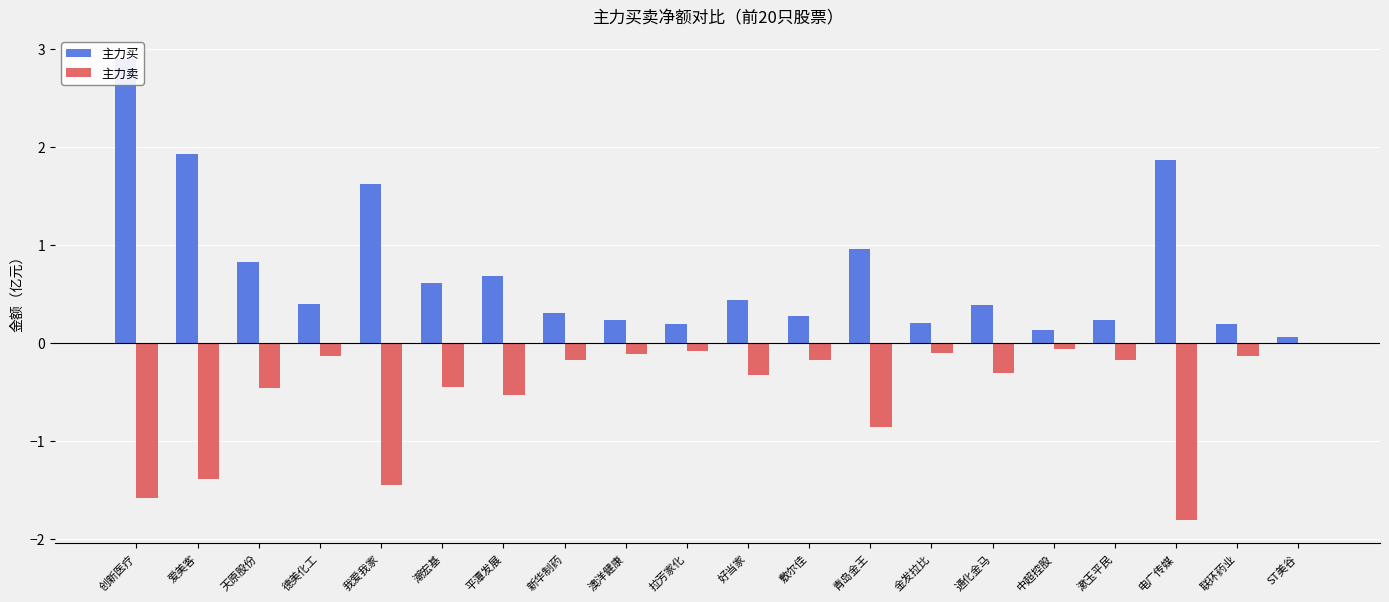

What position from the right is 爱美客?

19